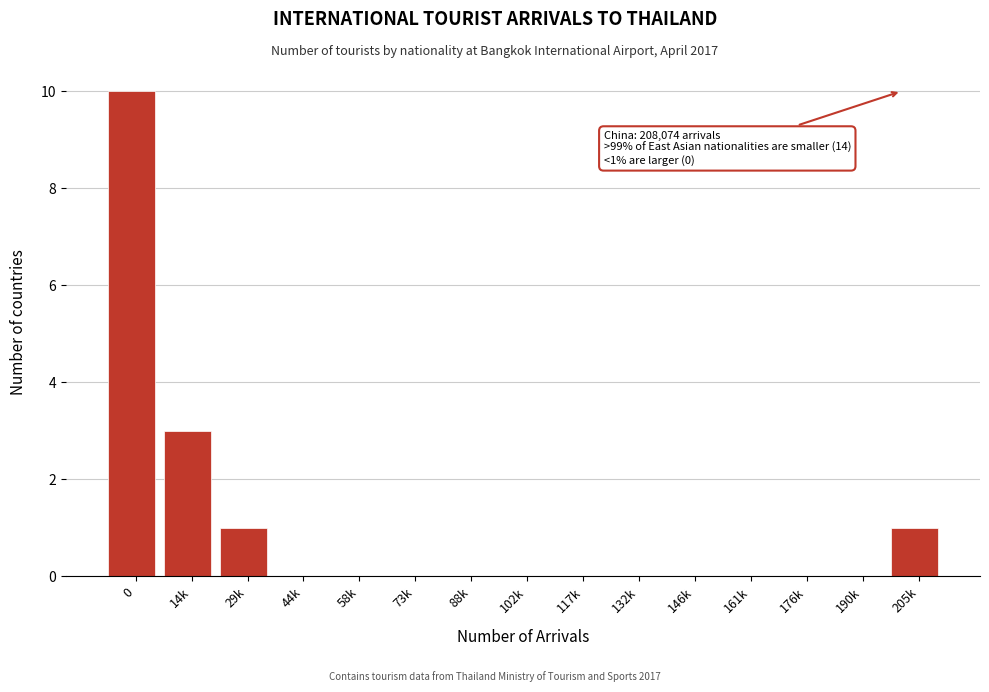

Reading right to left, transcribe all the data shown in this chart.

205k=1	190k=0	176k=0	161k=0	146k=0	132k=0	117k=0	102k=0	88k=0	73k=0	58k=0	44k=0	29k=1	14k=3	0=10